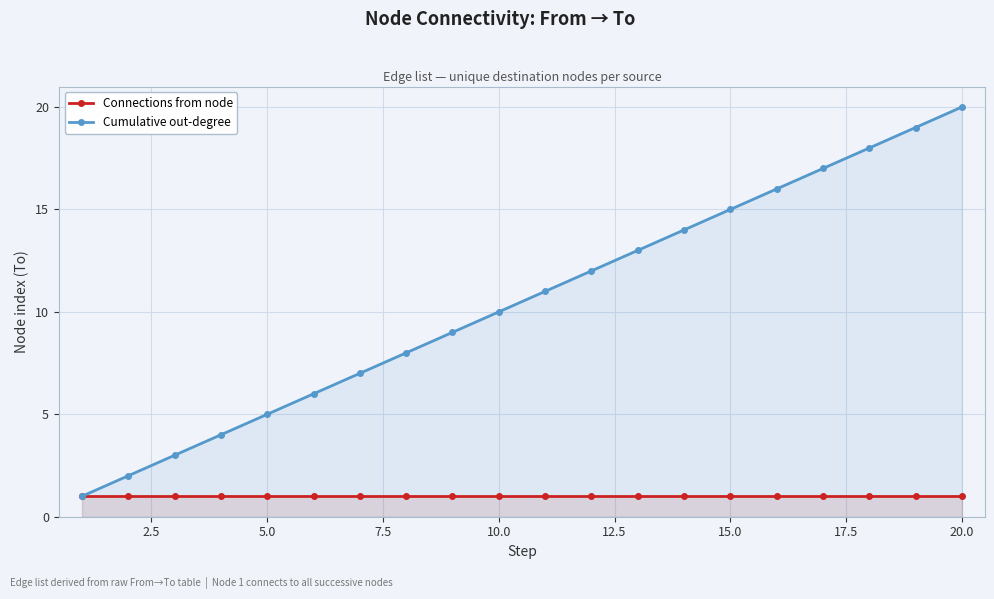

True or false: Connections from node and Cumulative out-degree intersect in this chart.

False